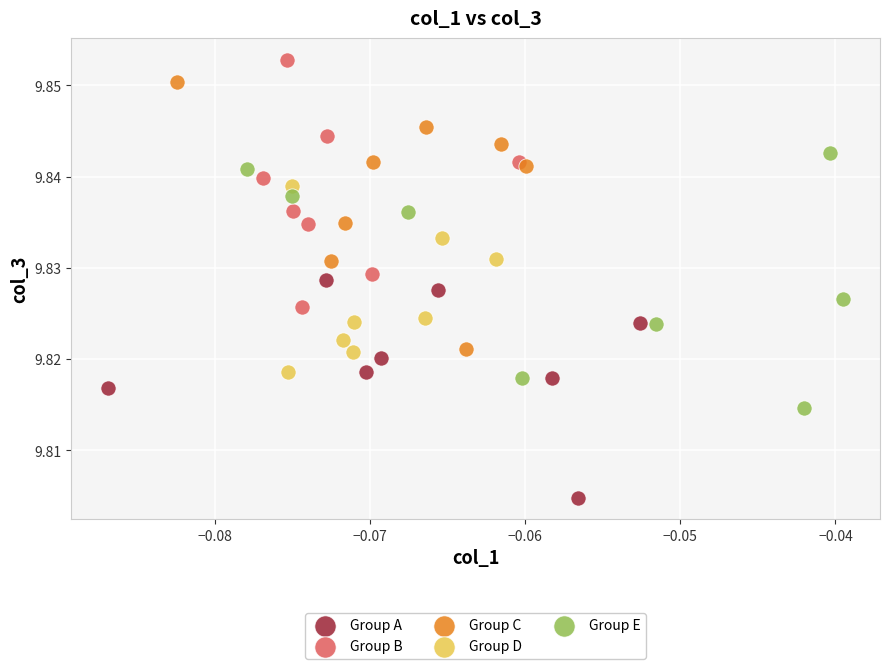

Which series contains the lowest Y value?

Group A